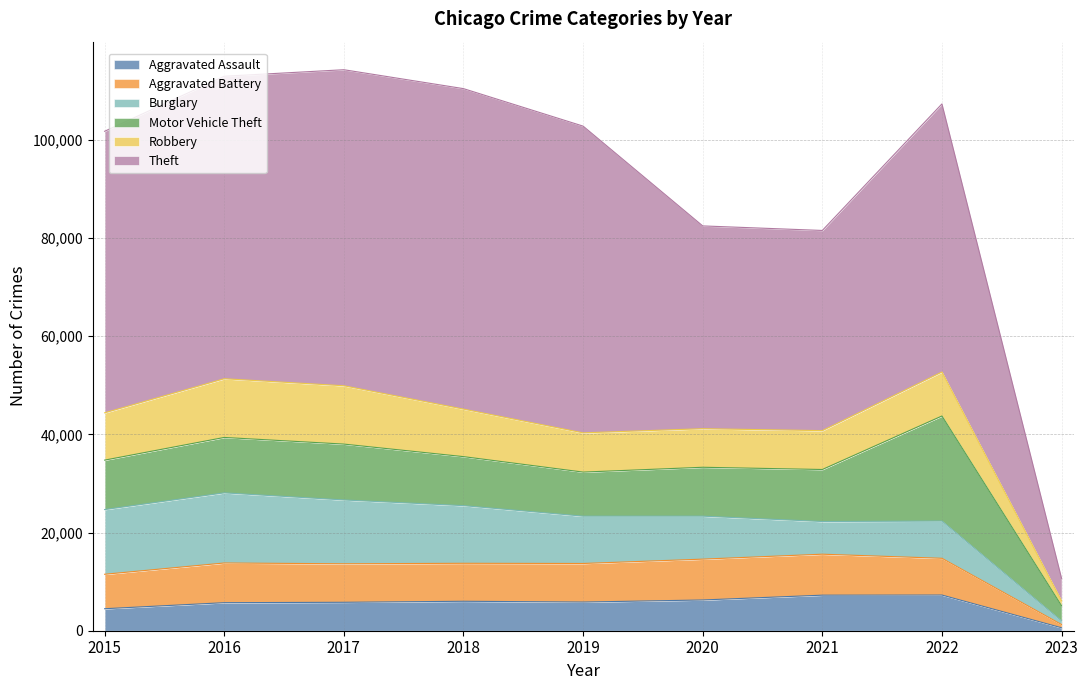

True or false: Theft has more than 2 interior local peaks.

False